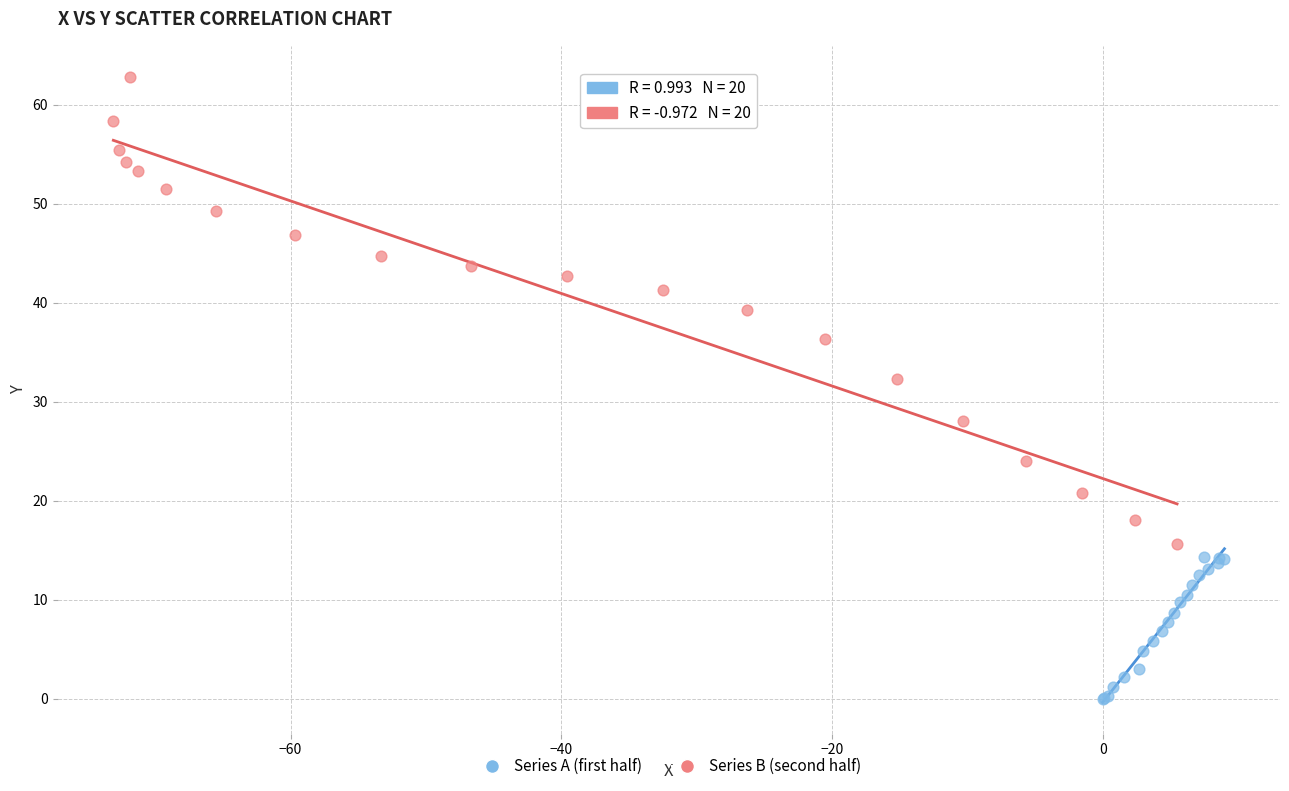

Which series reaches the maximum Y coordinate?

Series B (second half)